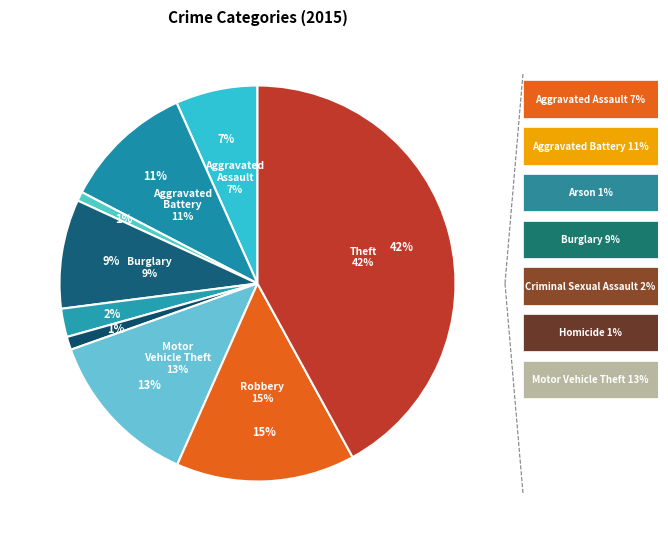

What percentage is the Motor Vehicle Theft slice, to the nearest percent?

13%